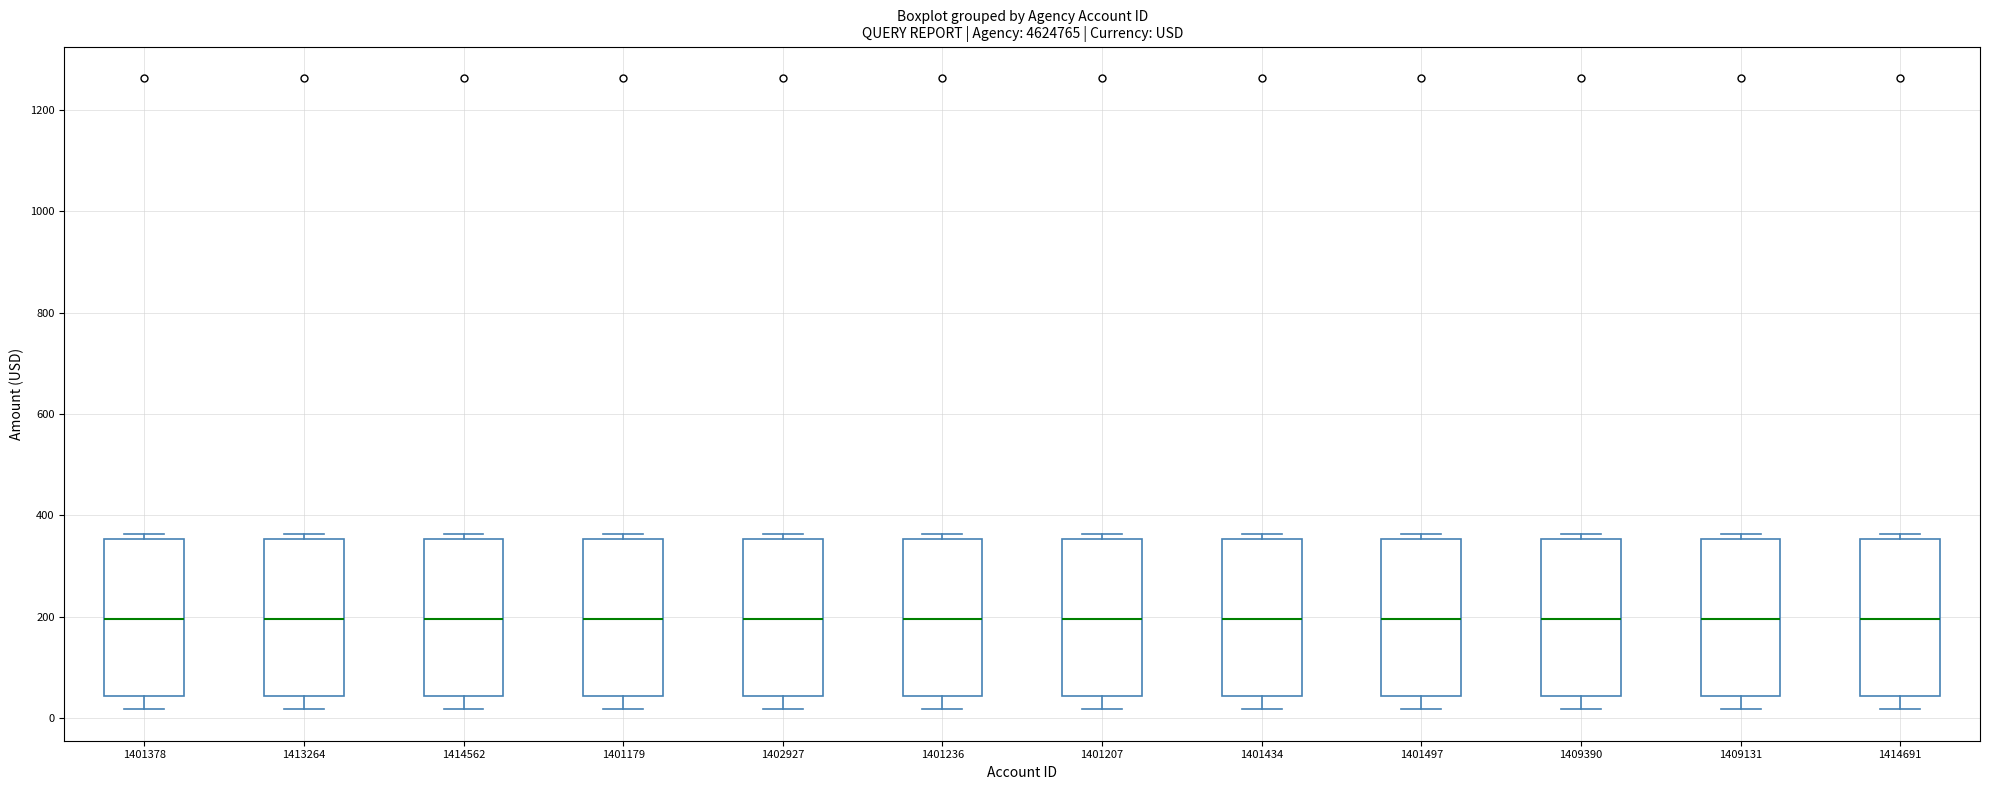

Reading left to right, transcribe this box plot: for each box, give where its median line is, the range the box spans, and where its two whiskers end, as read against the y-axis. The values are not printed on the chart, so give them approximately, as read against the axis.

1401378: median 200, box 40 to 360, whiskers 20 to 360 (just above the box's upper edge)
1413264: median 200, box 40 to 360, whiskers 20 to 360 (just above the box's upper edge)
1414562: median 200, box 40 to 360, whiskers 20 to 360 (just above the box's upper edge)
1401179: median 200, box 40 to 360, whiskers 20 to 360 (just above the box's upper edge)
1402927: median 200, box 40 to 360, whiskers 20 to 360 (just above the box's upper edge)
1401236: median 200, box 40 to 360, whiskers 20 to 360 (just above the box's upper edge)
1401207: median 200, box 40 to 360, whiskers 20 to 360 (just above the box's upper edge)
1401434: median 200, box 40 to 360, whiskers 20 to 360 (just above the box's upper edge)
1401497: median 200, box 40 to 360, whiskers 20 to 360 (just above the box's upper edge)
1409390: median 200, box 40 to 360, whiskers 20 to 360 (just above the box's upper edge)
1409131: median 200, box 40 to 360, whiskers 20 to 360 (just above the box's upper edge)
1414691: median 200, box 40 to 360, whiskers 20 to 360 (just above the box's upper edge)